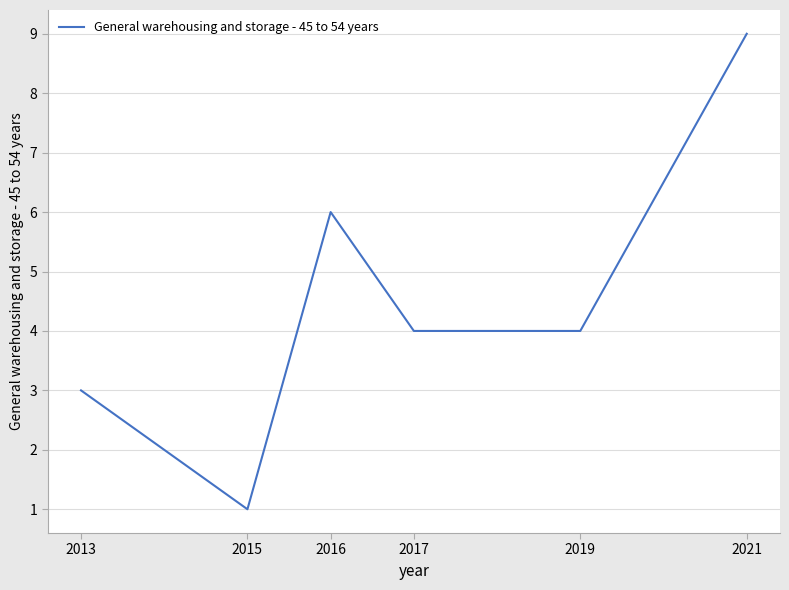

What value does the data have at 2016?

6